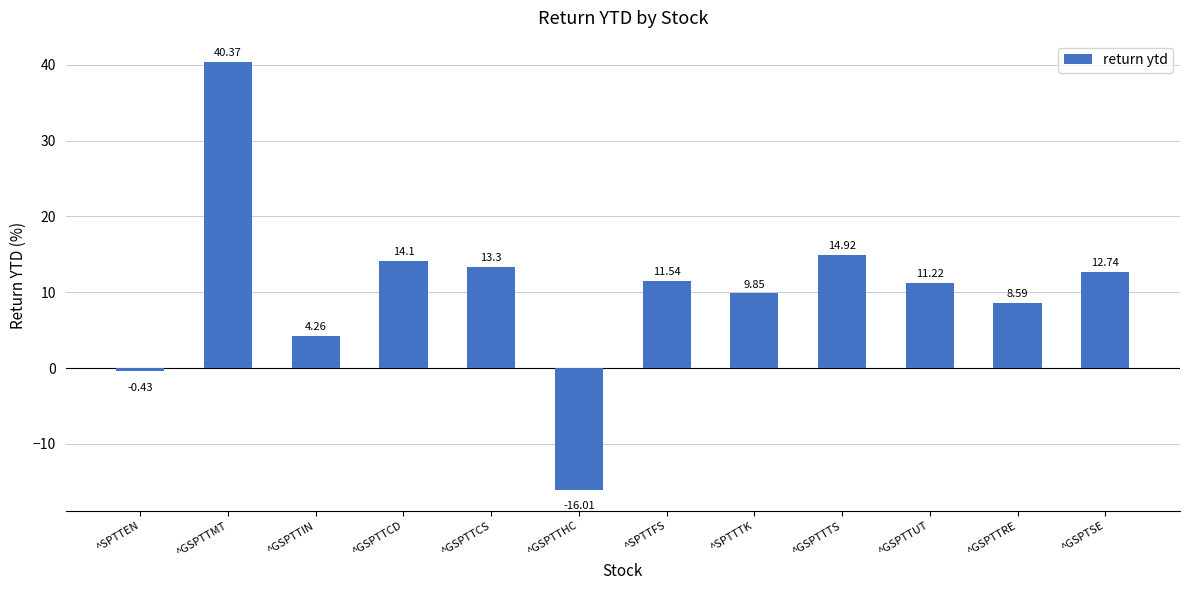

Rank the categories by value from highest to lowest.

^GSPTTMT, ^GSPTTTS, ^GSPTTCD, ^GSPTTCS, ^GSPTSE, ^SPTTFS, ^GSPTTUT, ^SPTTTK, ^GSPTTRE, ^GSPTTIN, ^SPTTEN, ^GSPTTHC